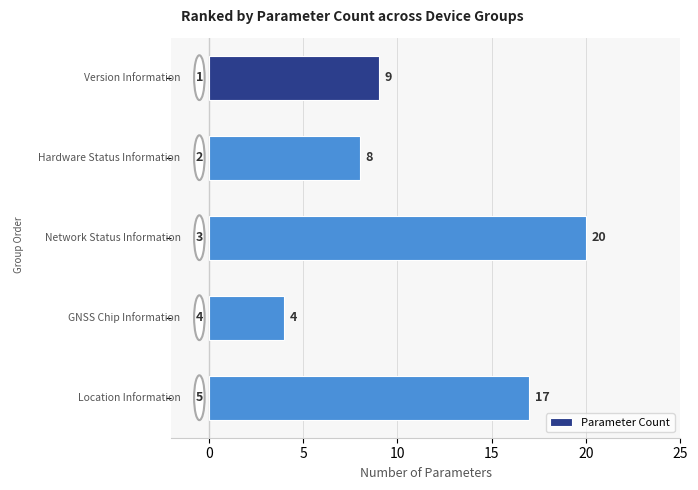

Does the chart contain any negative values?

No